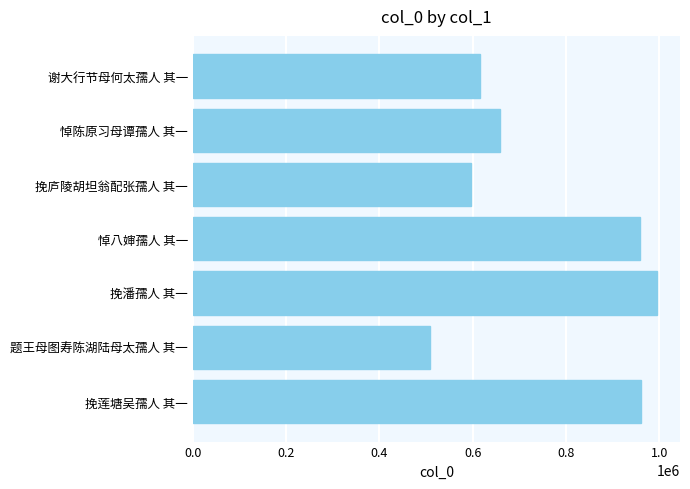

What is the difference between the second highest and second lowest values?

363749